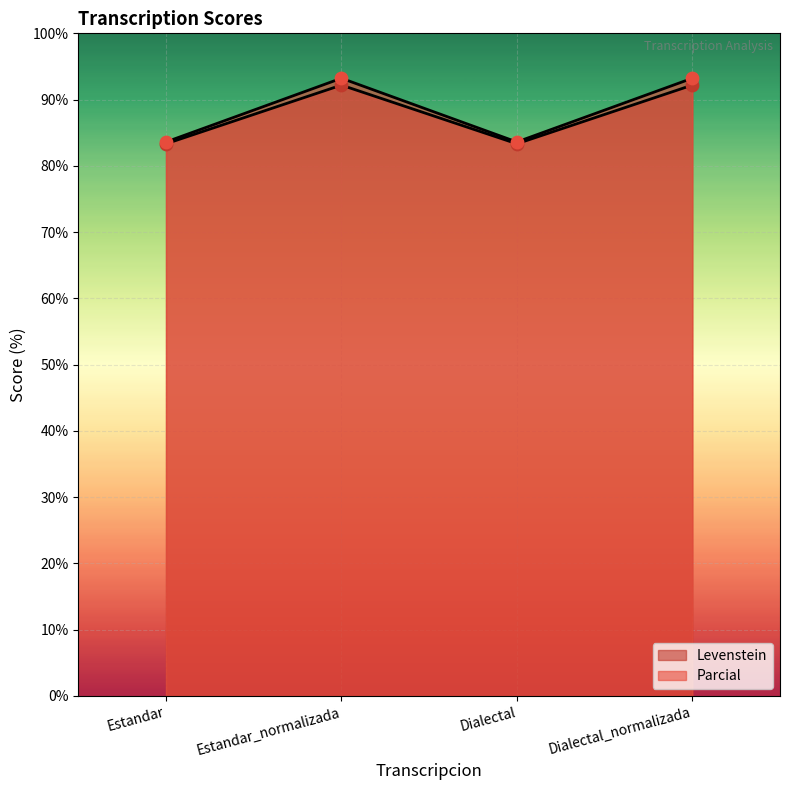

What is the total value across all series at Estandar?

166.9